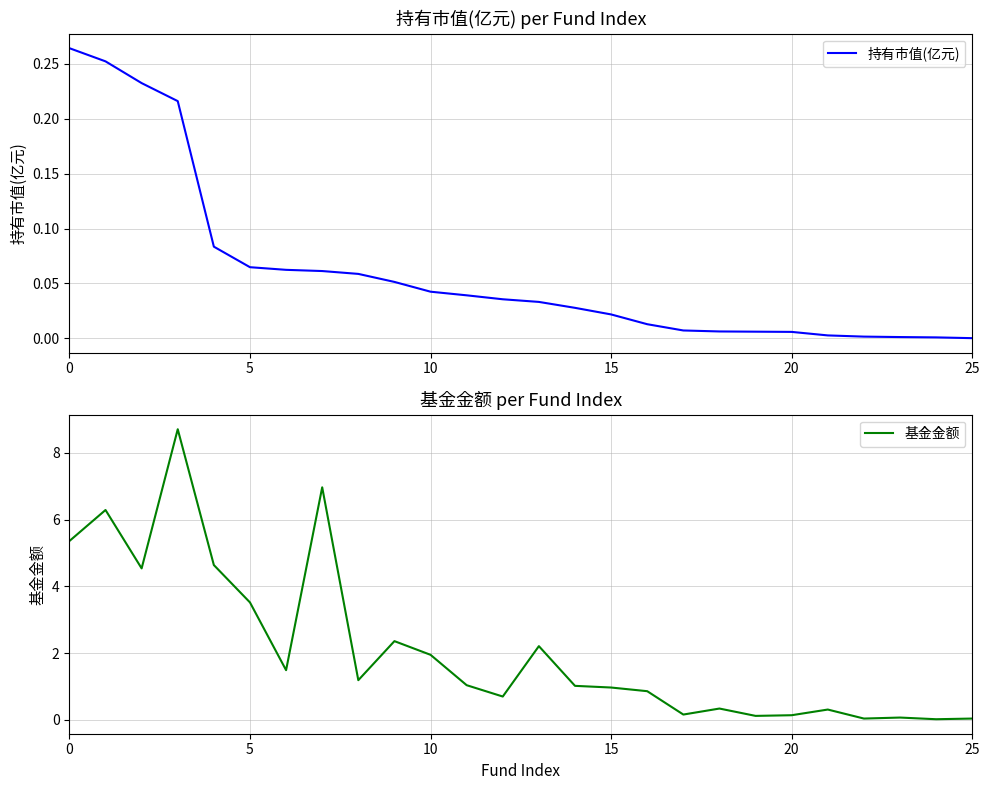

Which series changed the most between 11 and 17?

基金金额